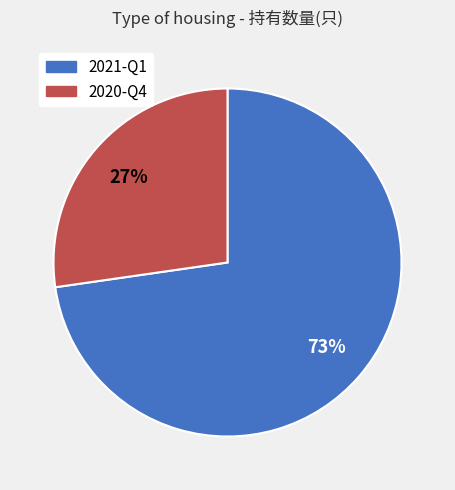

Is it true that 2021-Q1 is 80% of the pie?

False